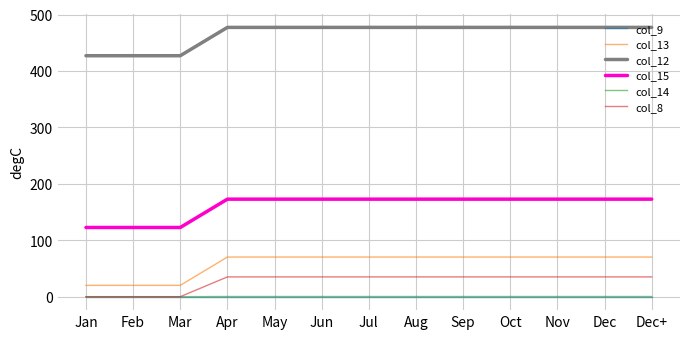

Which series has the largest total across all categories?

col_12